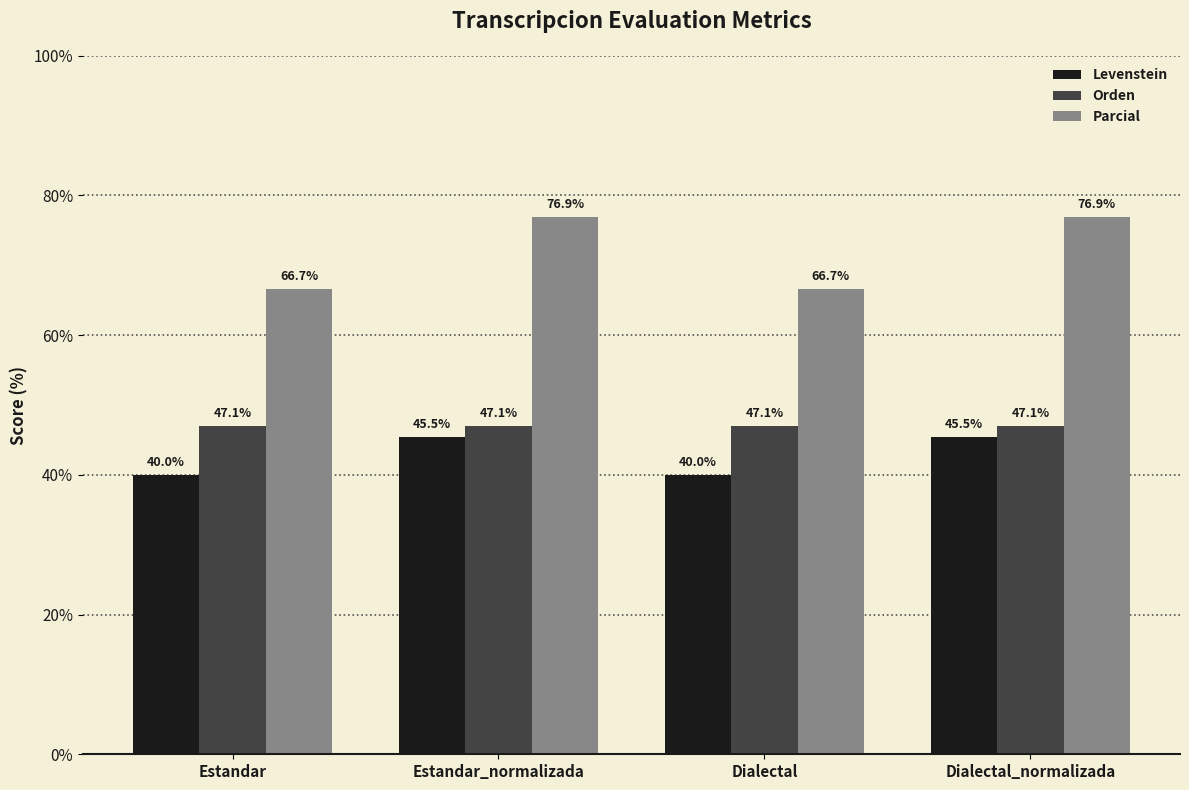

Which series has the largest total across all categories?

Parcial